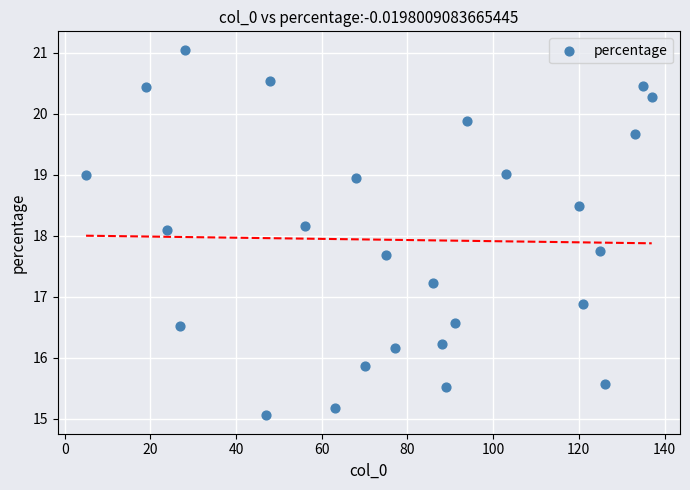

What is the range of X values (max minus min)?

132.0